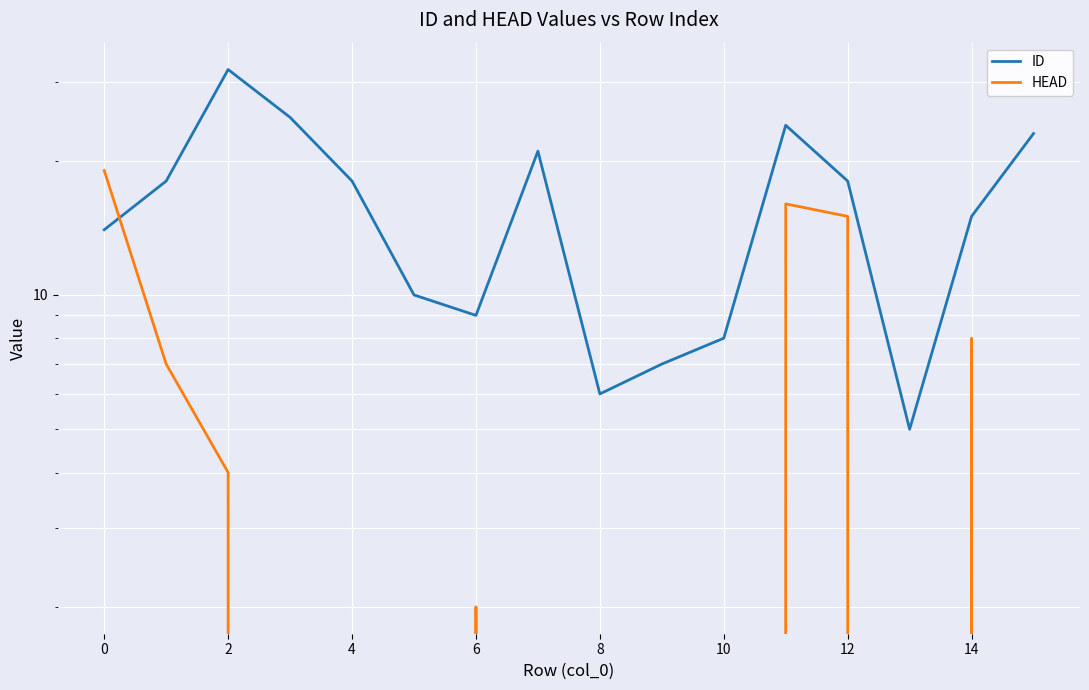

What is the greatest value displayed?

32